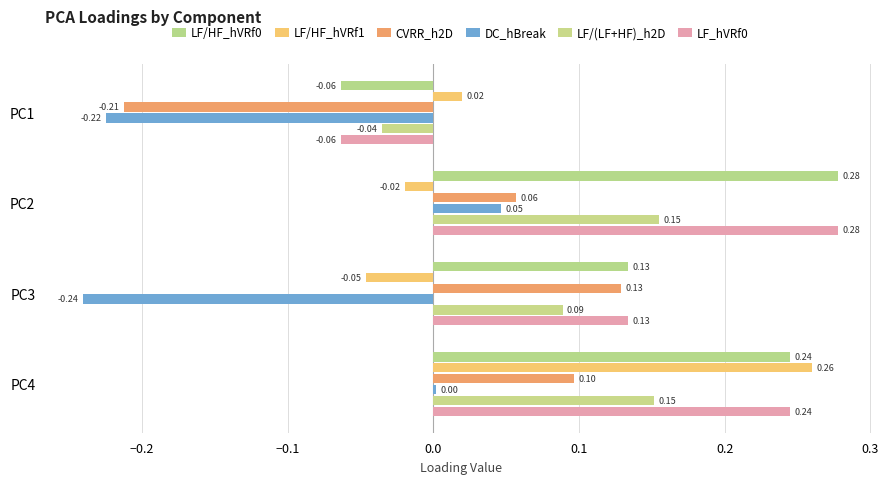

At which label does LF/HF_hVRf1 reach its minimum?

PC3